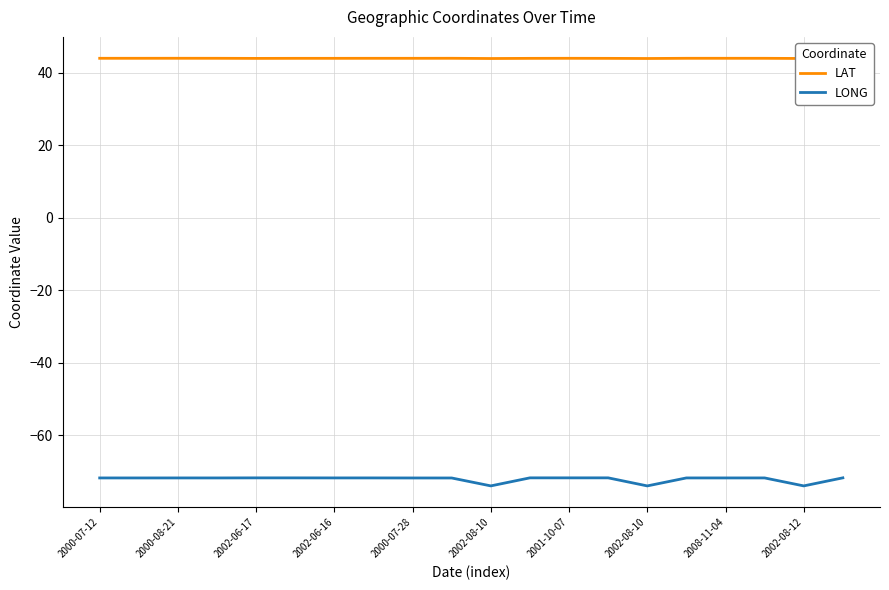

True or false: LONG and LAT intersect in this chart.

False